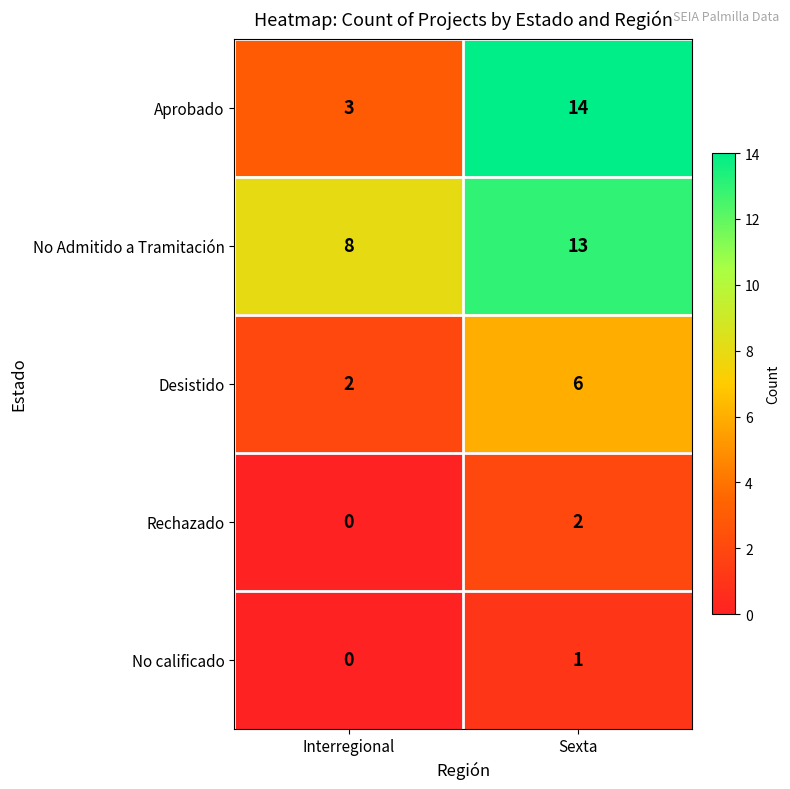

What is the difference between the maximum and minimum values in the Desistido series?

4